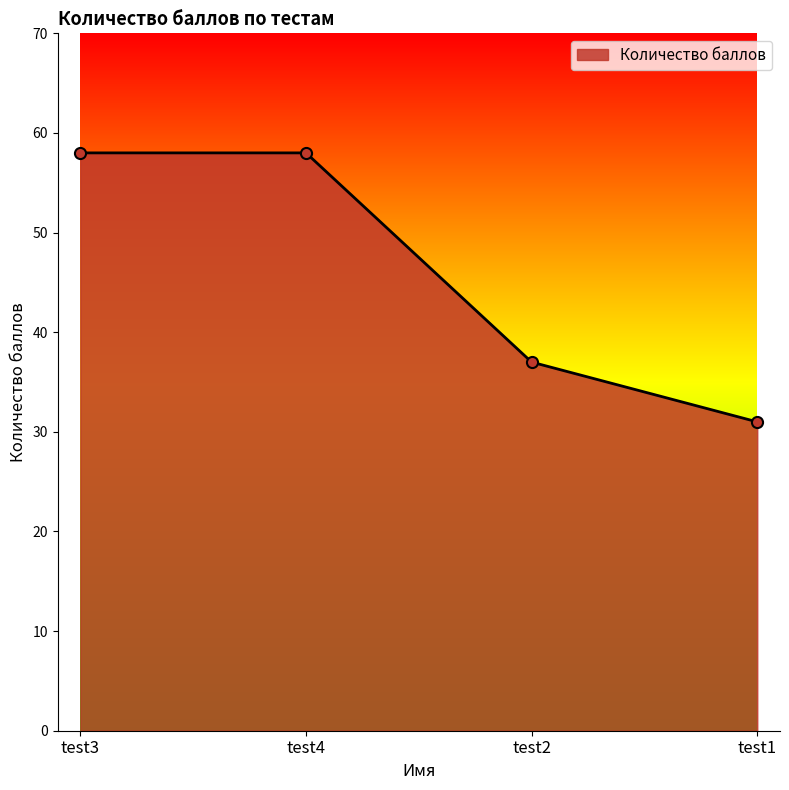

Reading left to right, what are all the values shown in this chart?

test3=58	test4=58	test2=37	test1=31